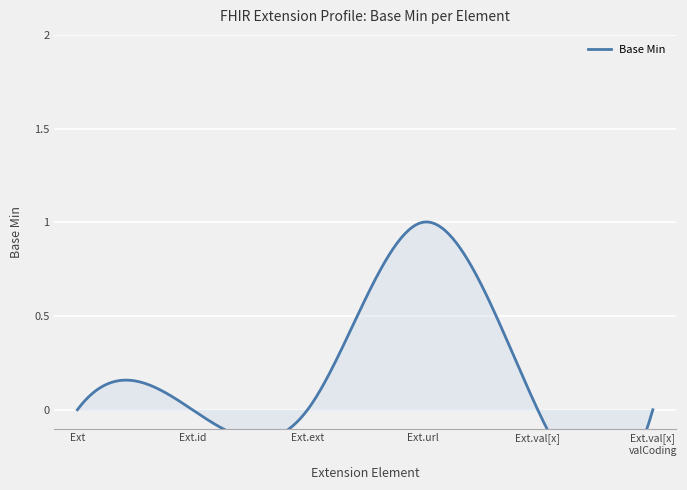

Which category has the highest value across all series?

Extension.url